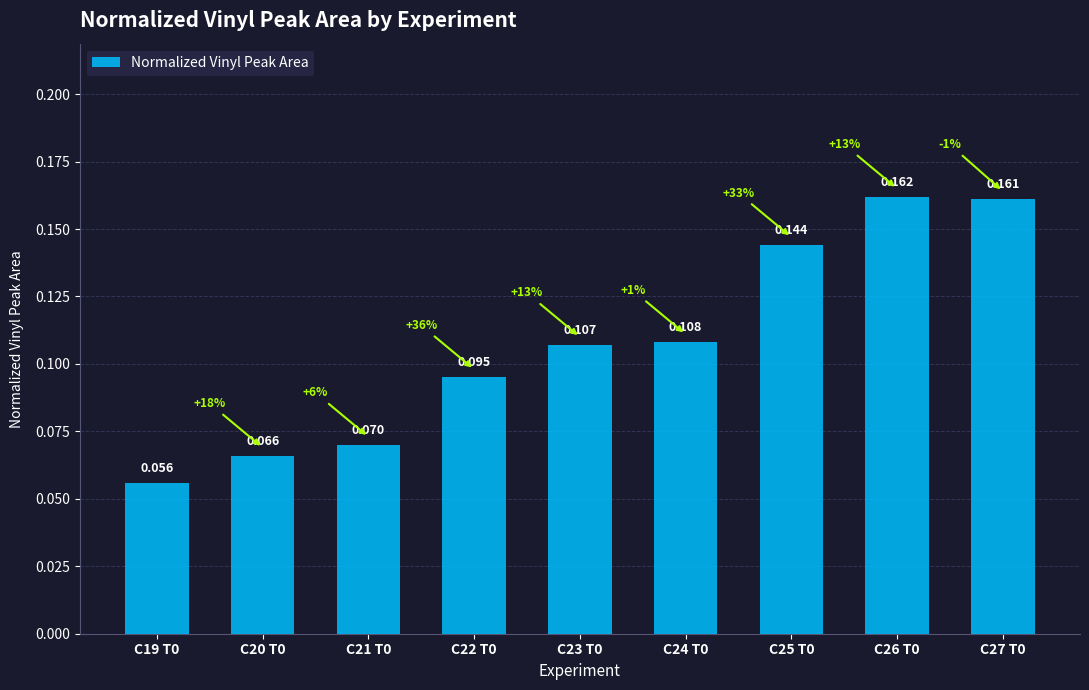

Which has a higher value, C23 T0 or C25 T0?

C25 T0